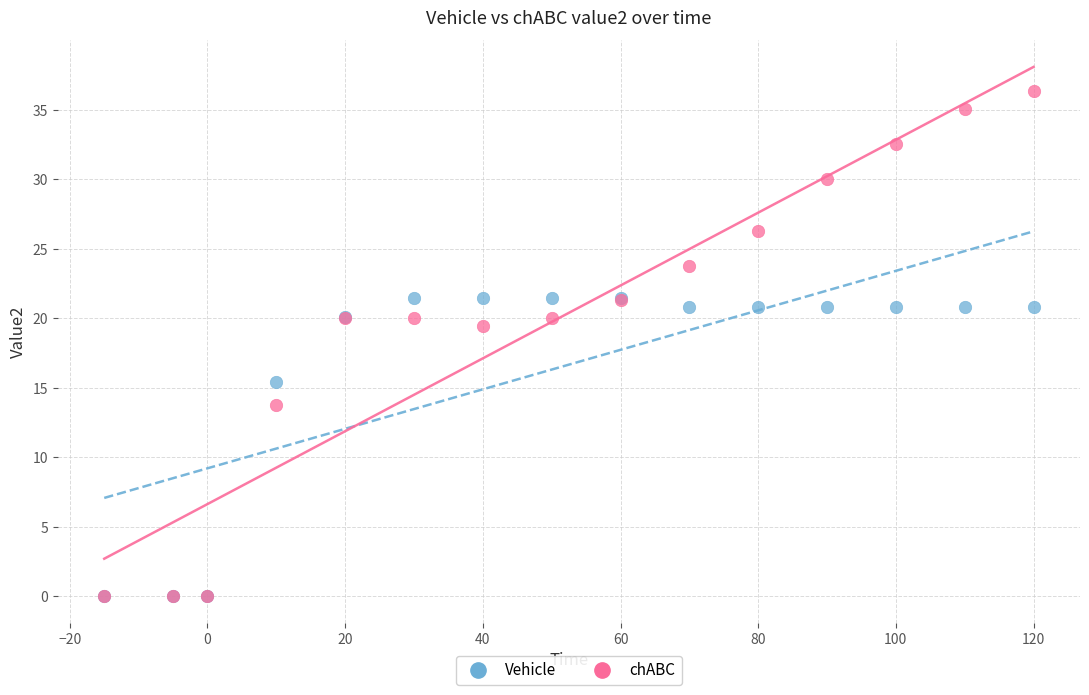

Which series has the largest Y range (max minus min)?

chABC